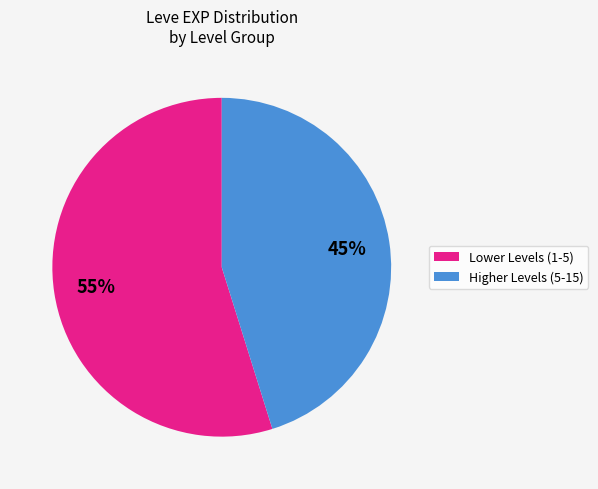

To the nearest percent, what is the average slice percentage?

50%